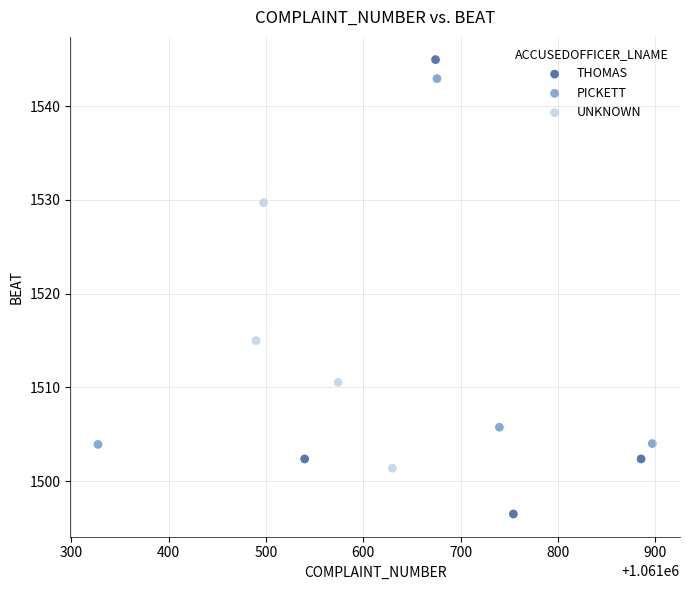

Which series reaches the minimum Y coordinate?

THOMAS